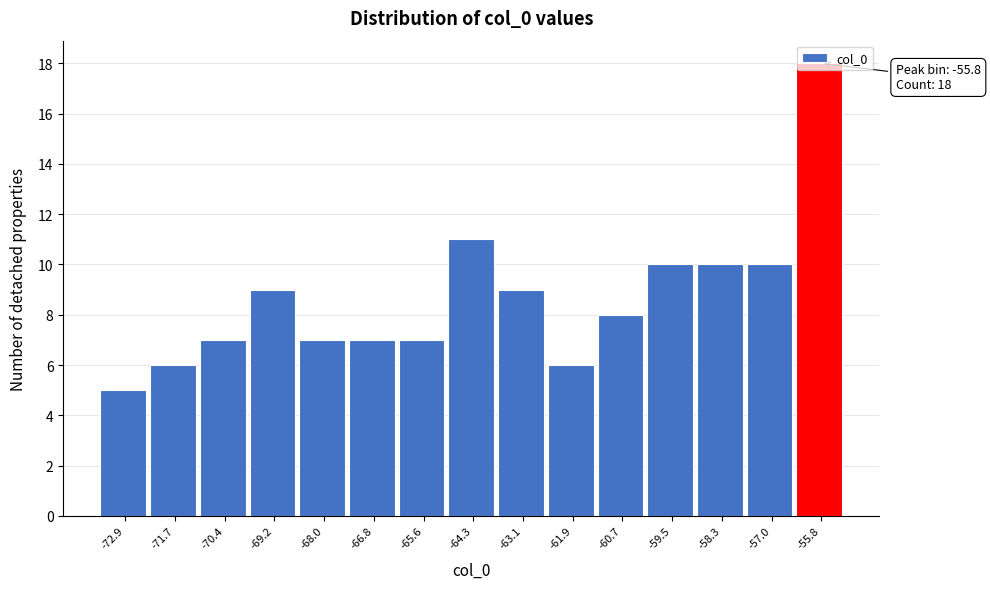

Between -64.3 and -61.9, which is larger?

-64.3